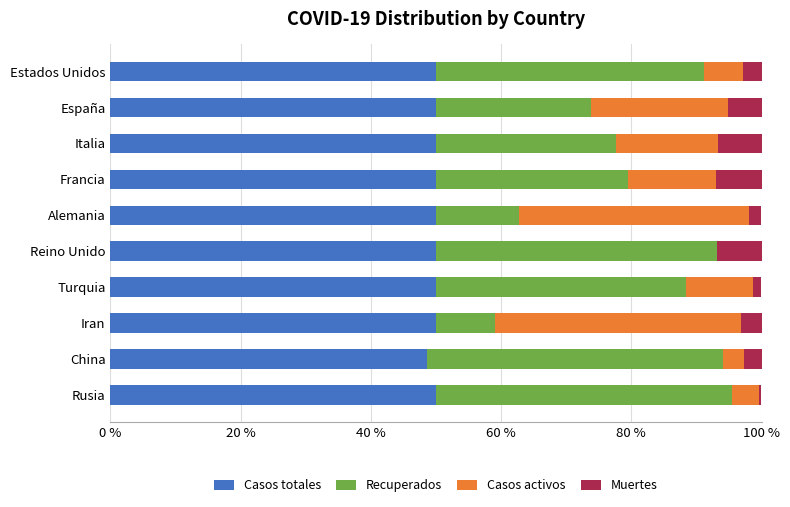

What is the total value across all series at China?

100.0